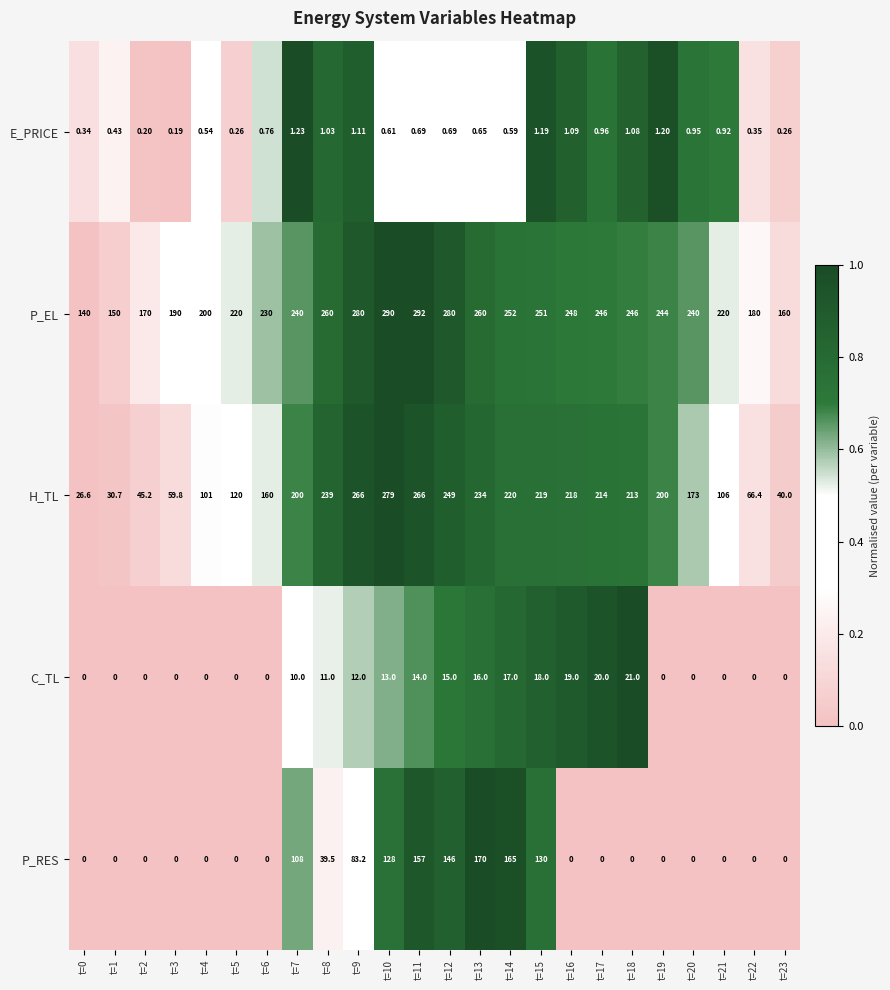

Which series has the largest total across all categories?

P_EL